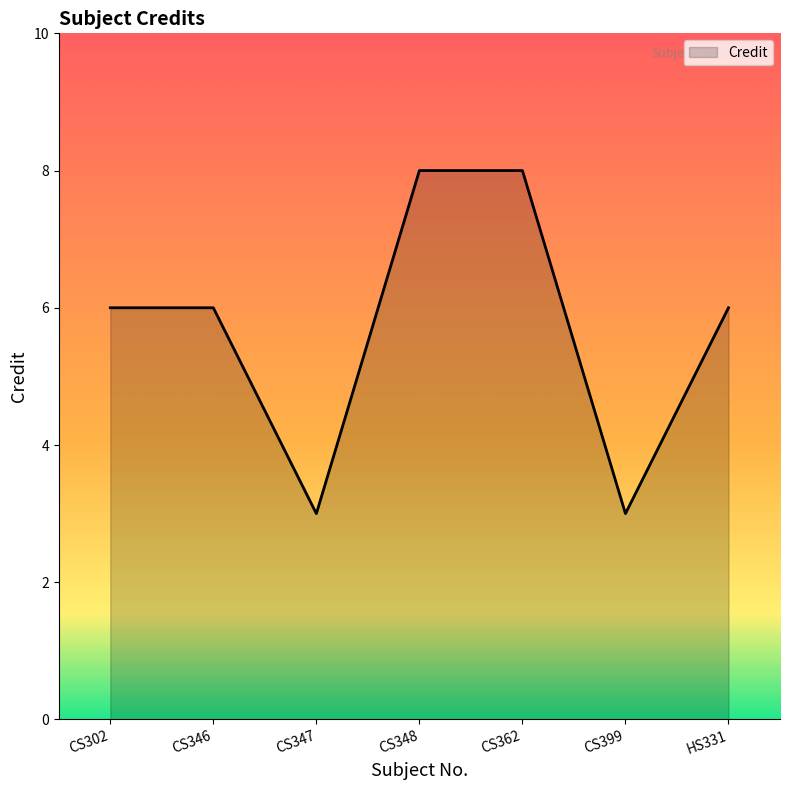

How many lines are shown in the chart?

1